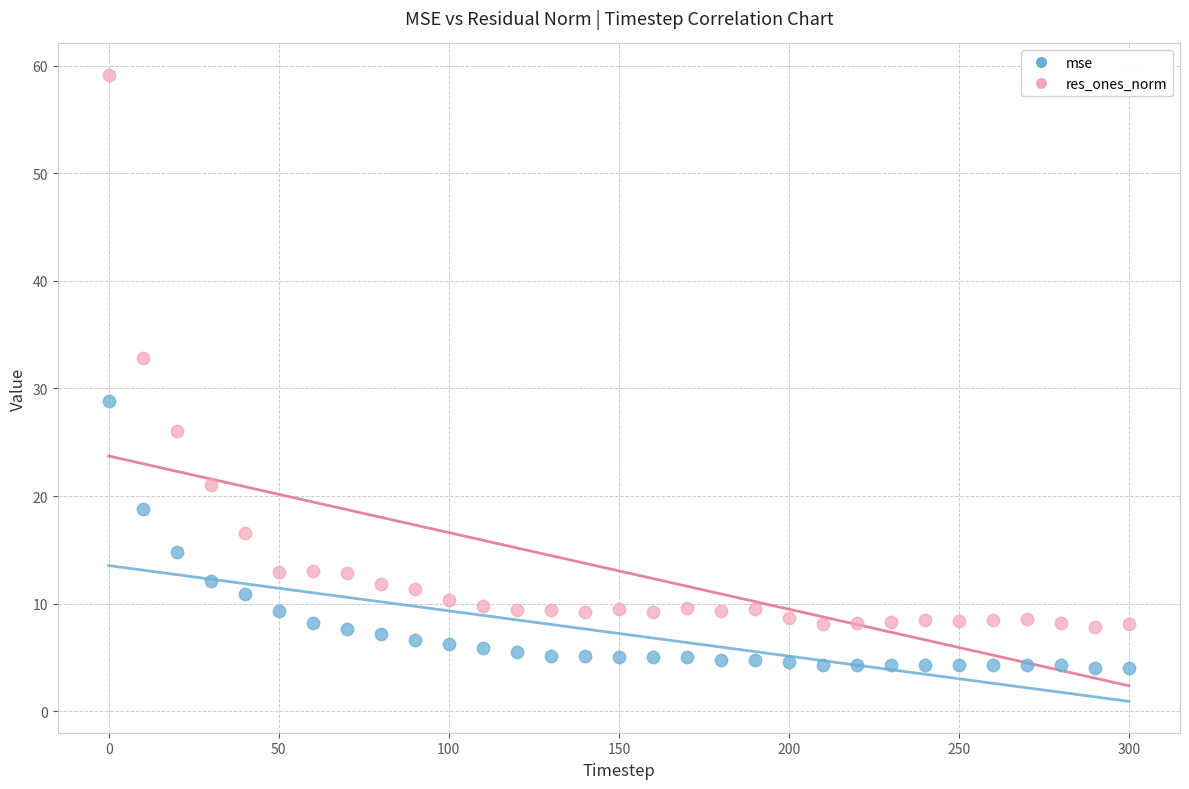

Which series reaches the minimum Y coordinate?

mse